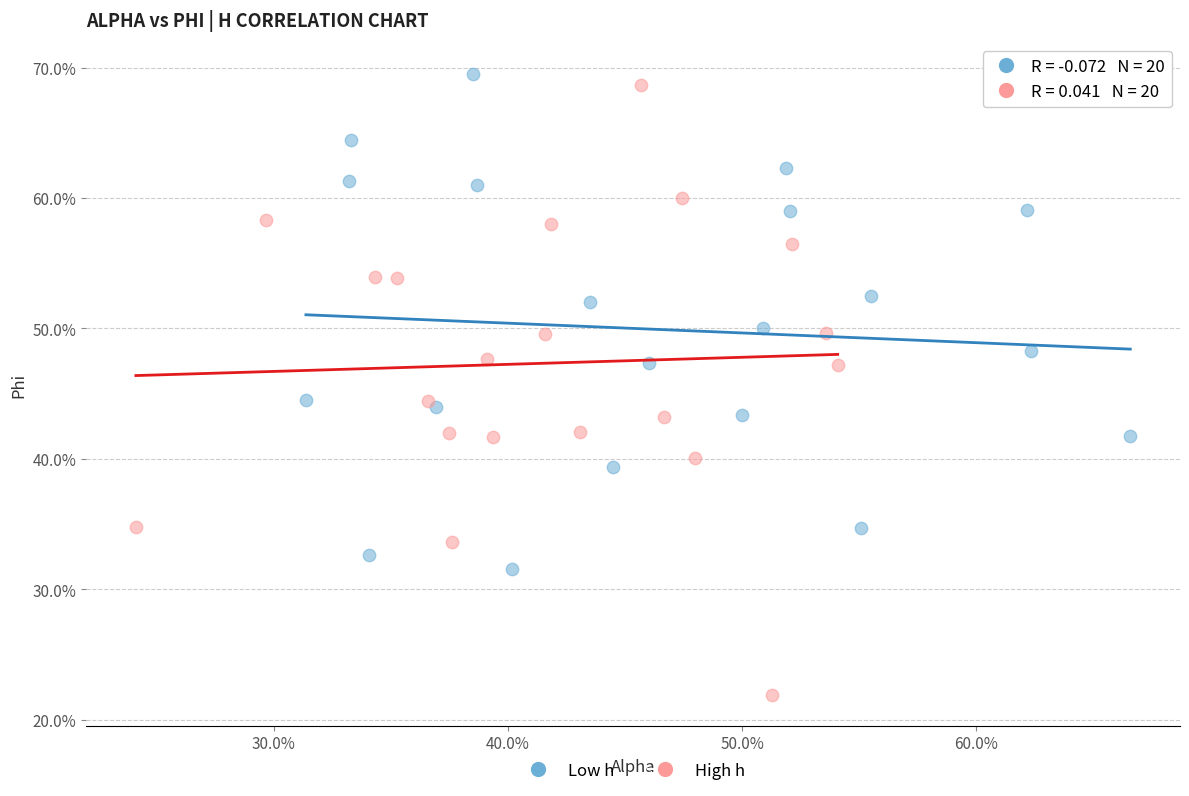

What are all the series names shown in the legend?

Low h, High h